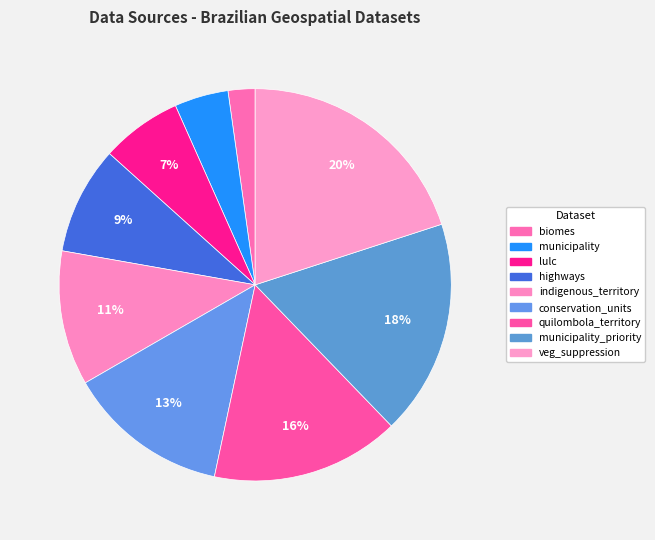

How many slices are in this pie chart?

9